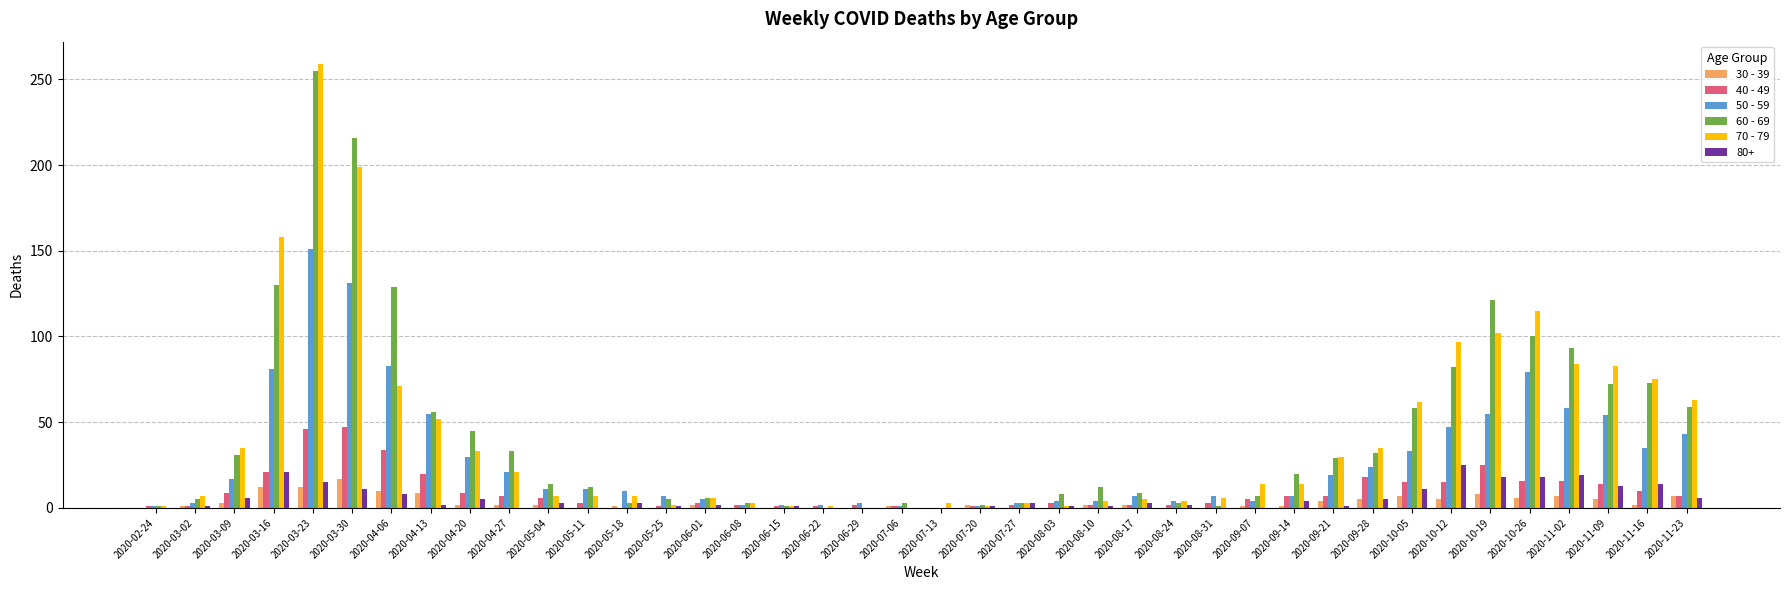

What is the maximum value for 70 - 79?

259